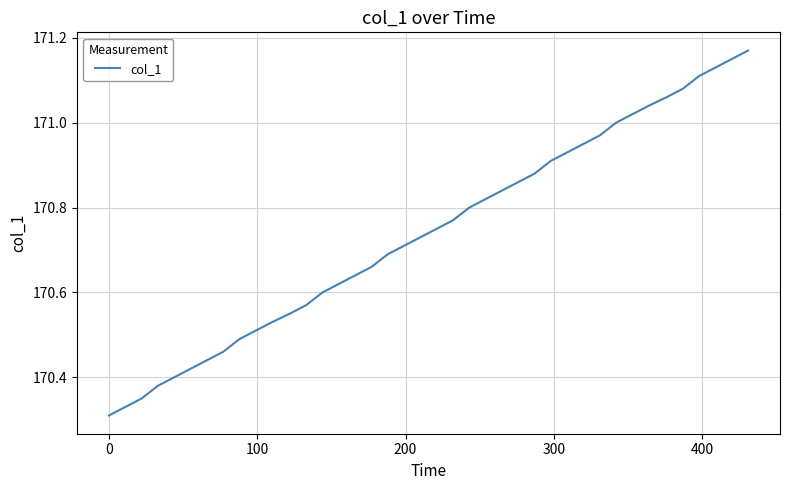

What is the difference between the maximum and minimum values?

0.9